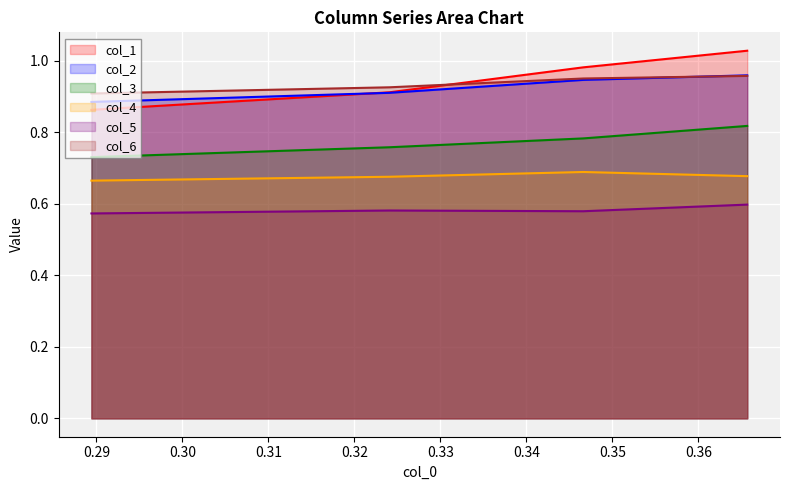

What is the difference between the second highest and second lowest values in the col_1 series?

0.1